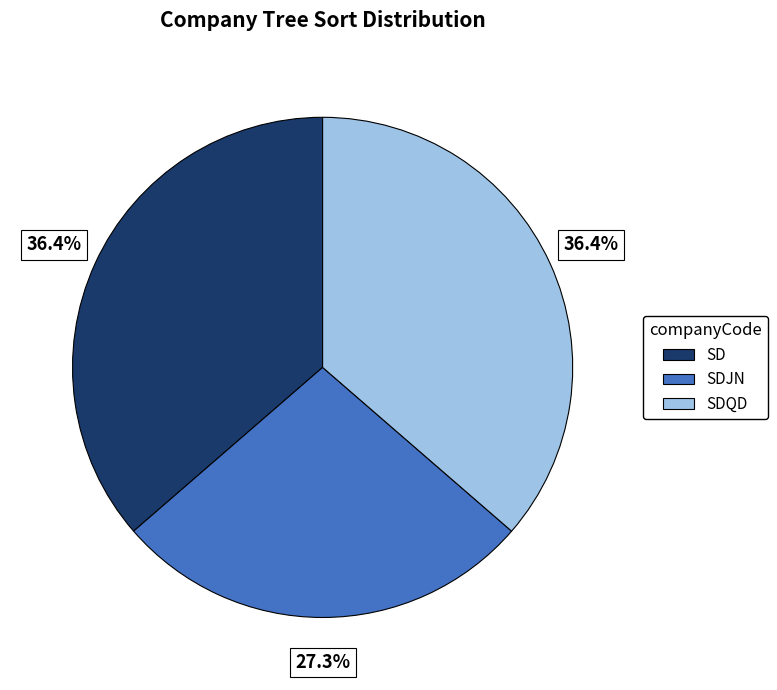

Does any single category account for the majority?

No